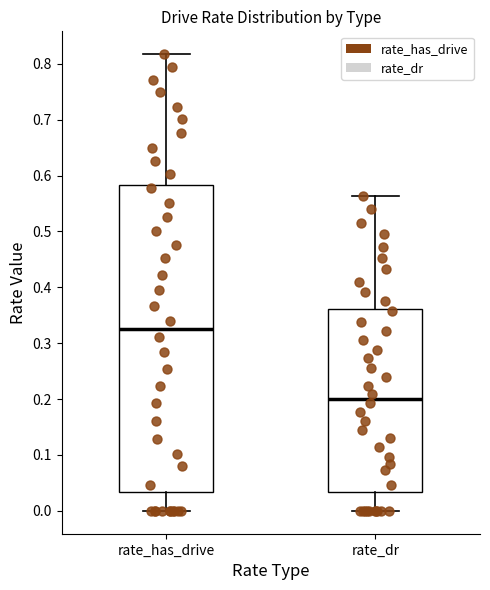

Comparing the boxes themselves (not the whiskers), which one is the tallest?

rate_has_drive